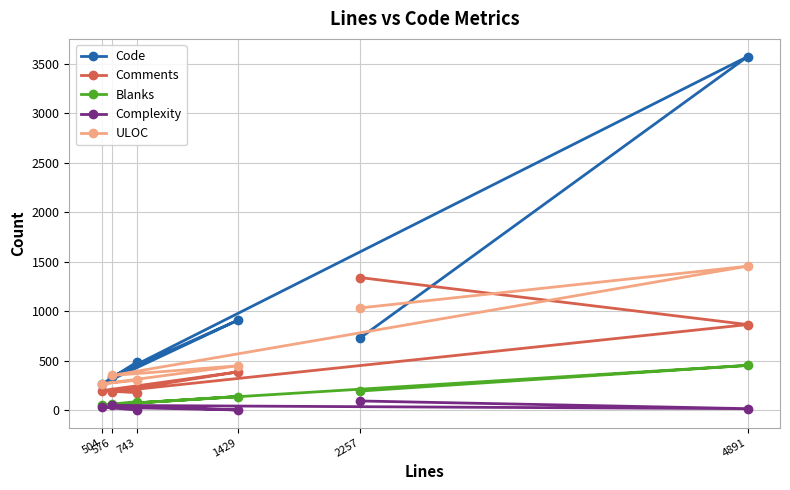

List the series in order of their peak value, highest first.

Code, ULOC, Comments, Blanks, Complexity